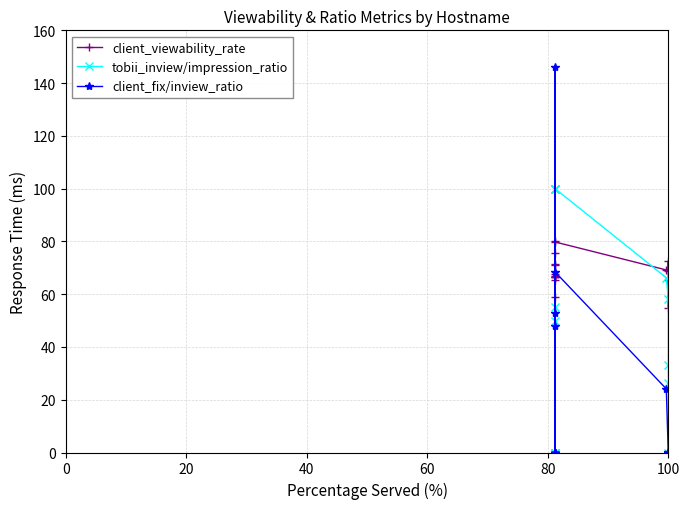

What is the difference between the maximum and minimum values in the client_fix/inview_ratio series?

146.2